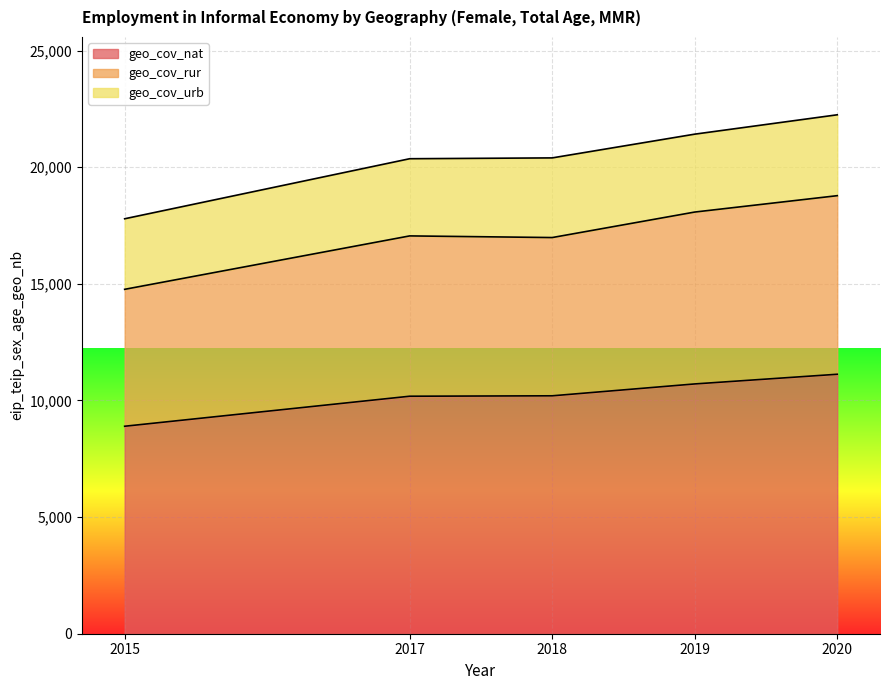

True or false: geo_cov_rur and geo_cov_nat cross at least once.

False